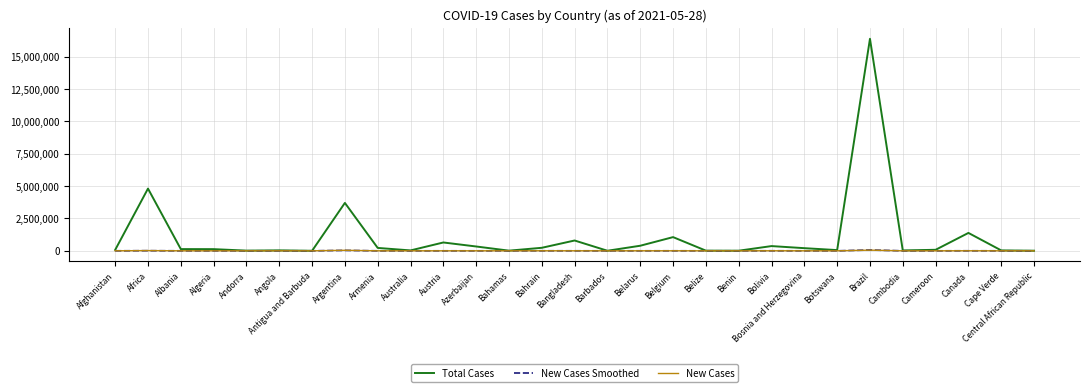

True or false: Total Cases has a value of 796343.0 at Bangladesh.

True